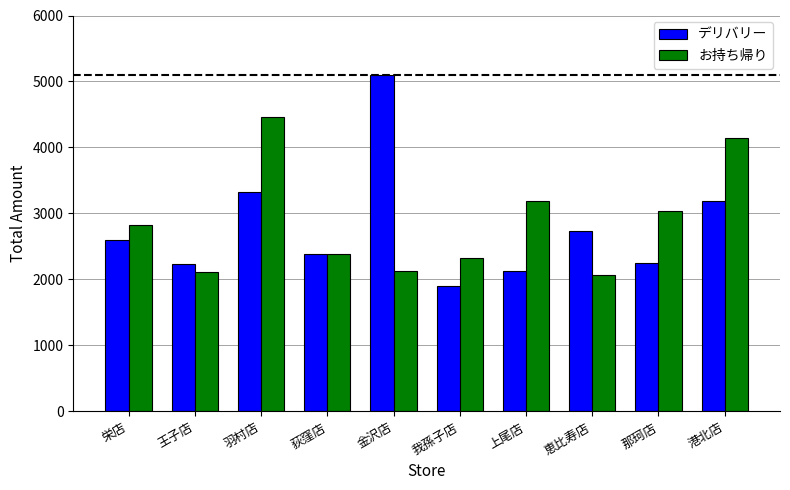

Between 恵比寿店 and 港北店, which series saw the biggest shift?

お持ち帰り